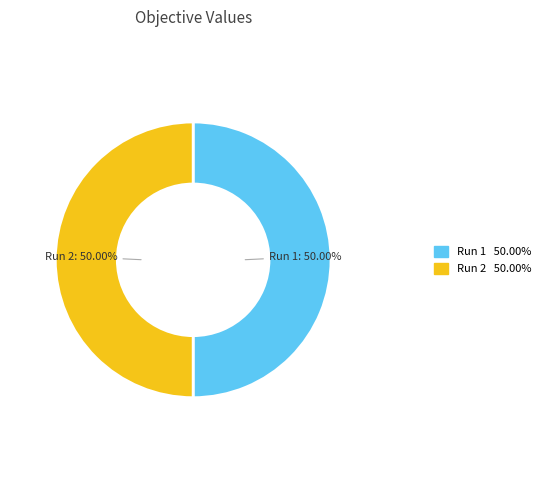

Is the sum of Run 2 and Run 1 greater than half?

Yes